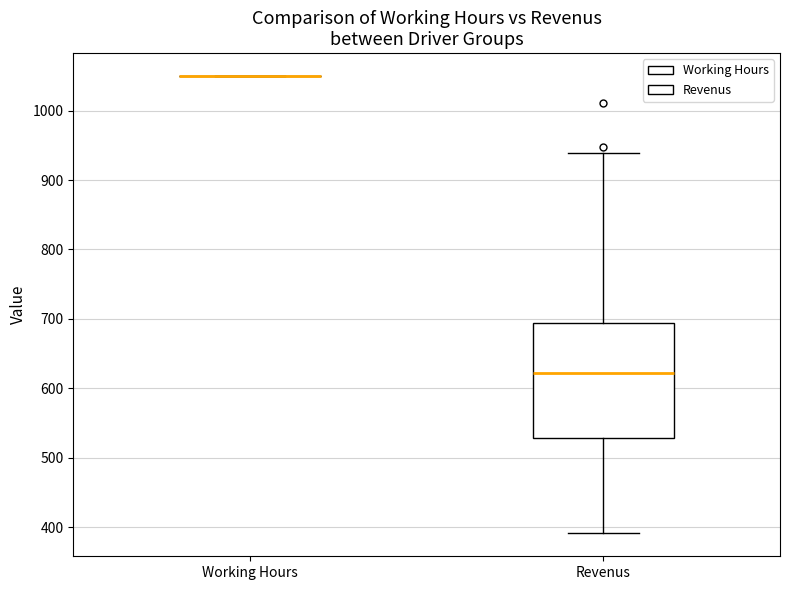

Reading left to right, read every box against the y-axis: the position of its median line, the range the box covers, and the ends of its whiskers. The values are not printed on the chart, so give them approximately, as read against the axis.

Working Hours: box collapsed to a line at 1050, whiskers 1050 to 1050
Revenus: median 620, box 530 to 690, whiskers 390 to 940